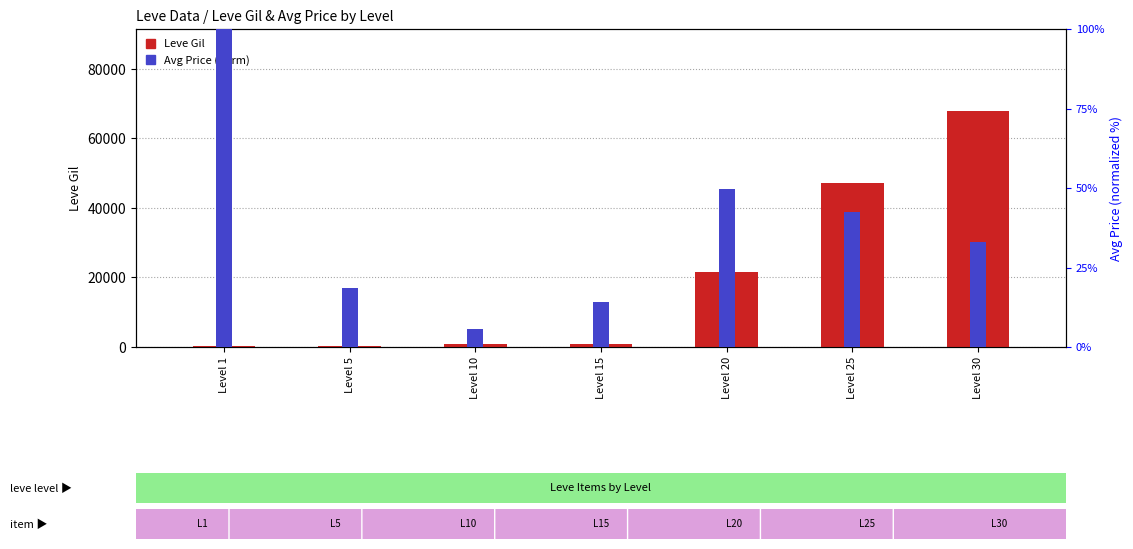

What is the minimum value for currentAveragePrice (norm)?

5.5